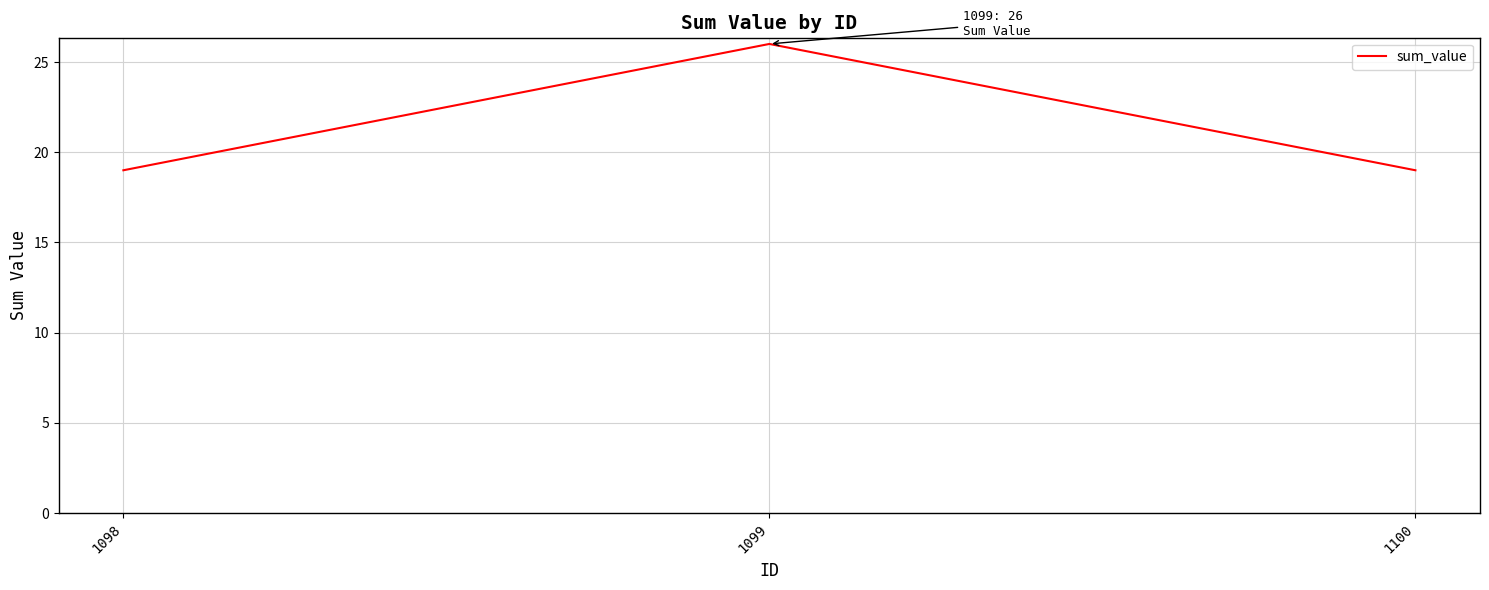

Reading left to right, transcribe all the data shown in this chart.

1098=19	1099=26	1100=19